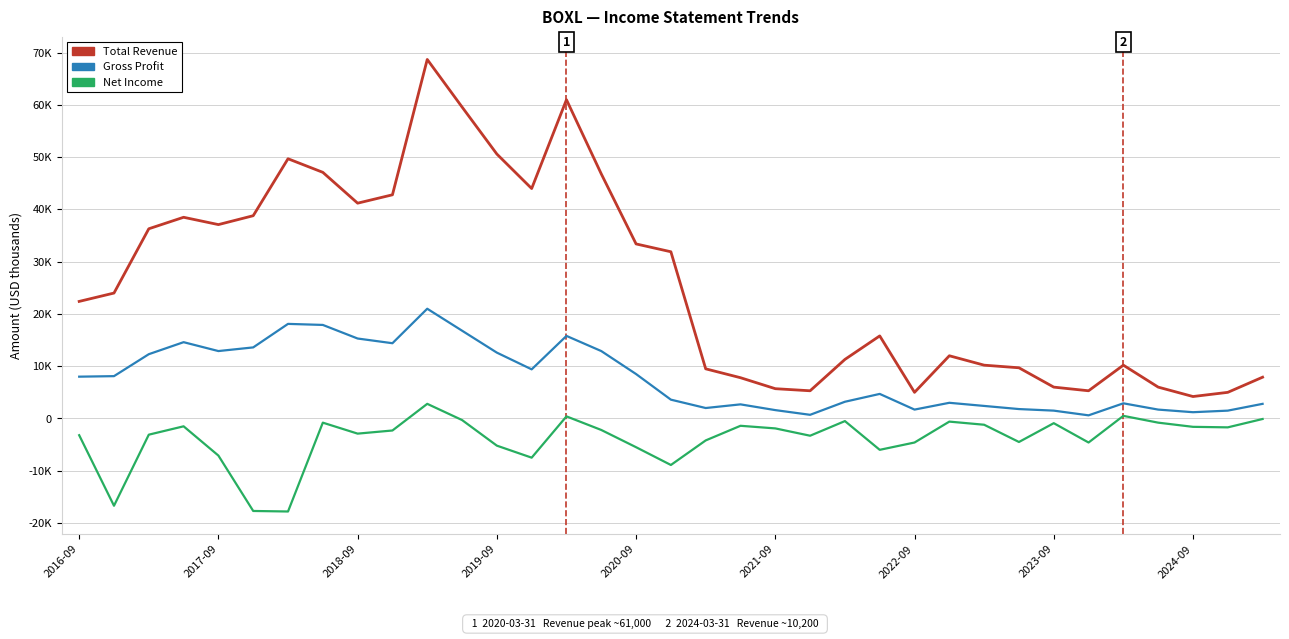

List the series in order of their overall mean, lowest first.

Net Income, Gross Profit, Total Revenue